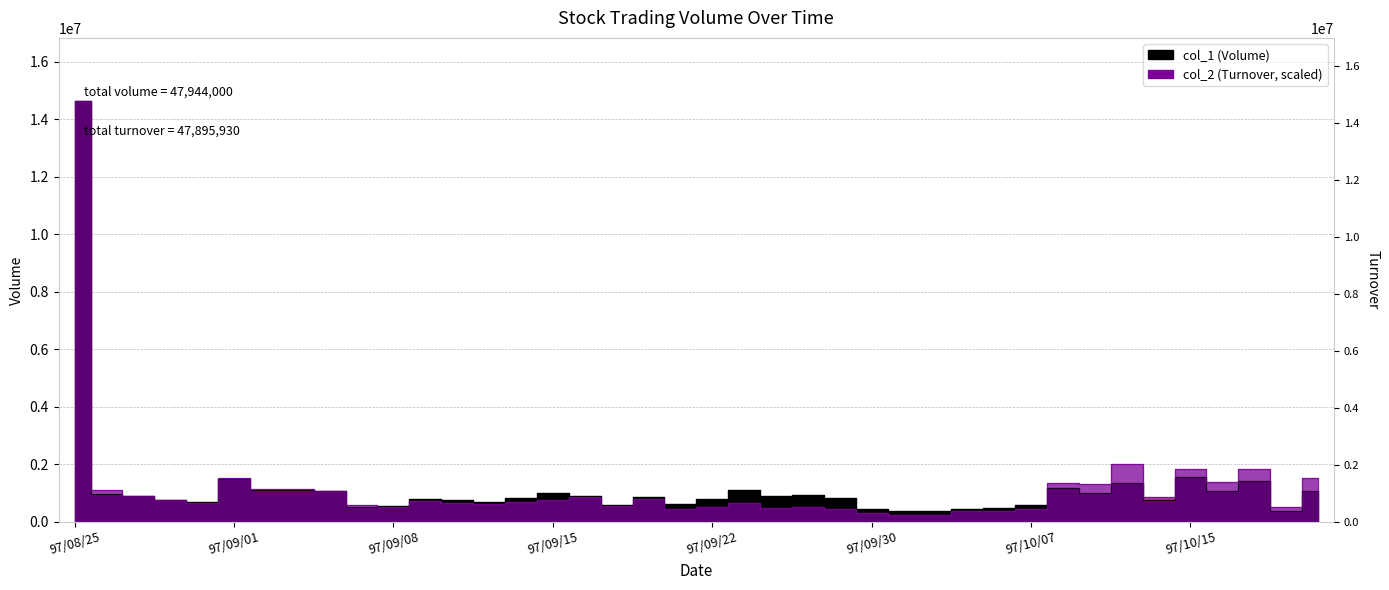

How many interior local valleys does the col_2 (Turnover) series have?

11